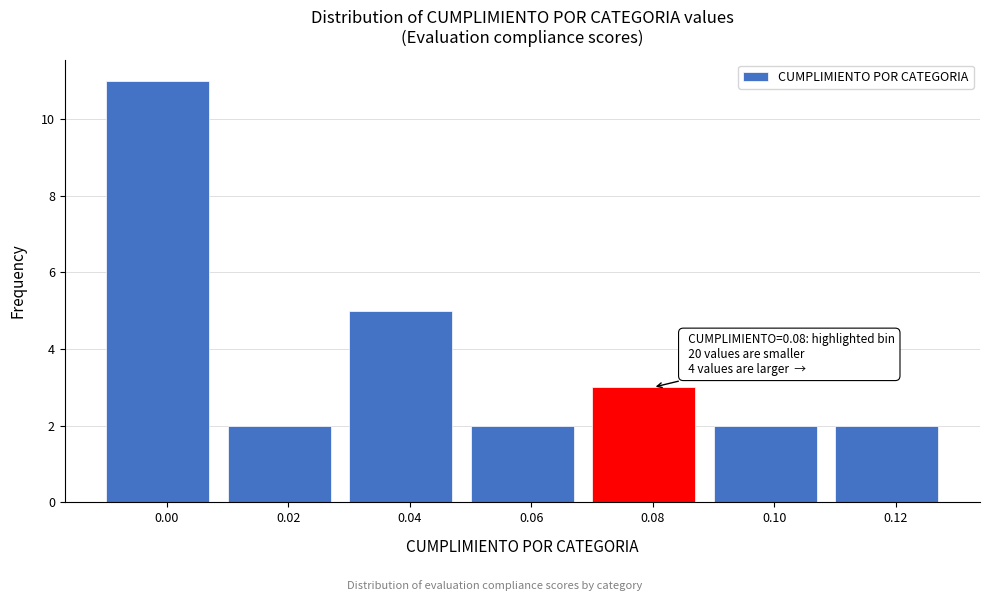

Reading right to left, what are all the values shown in this chart?

0.12=2	0.10=2	0.08=3	0.06=2	0.04=5	0.02=2	0.00=11